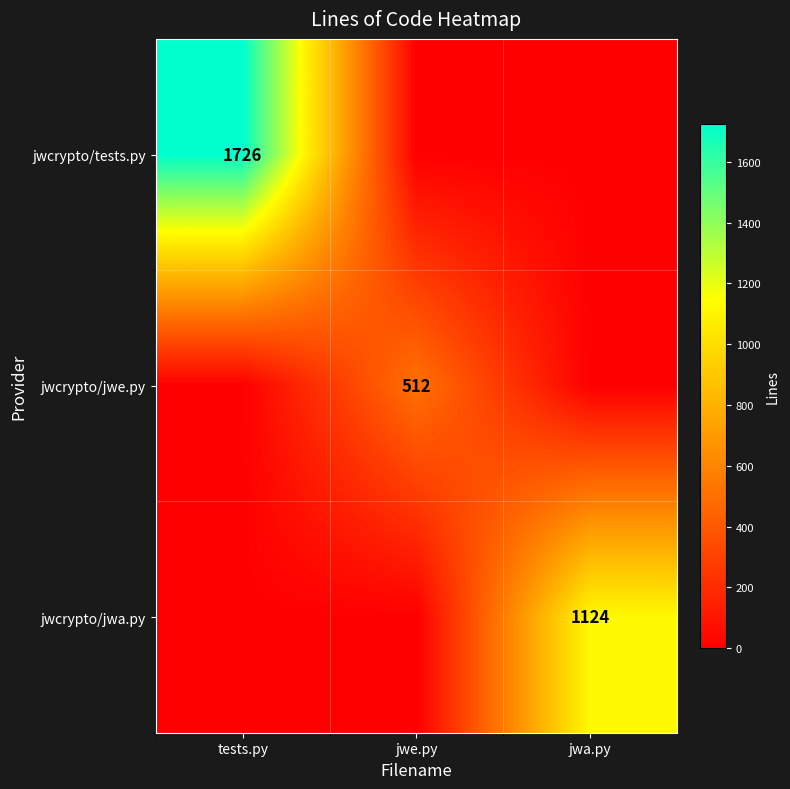

Is it true that jwcrypto/jwa.py equals 385 at jwa.py?

False